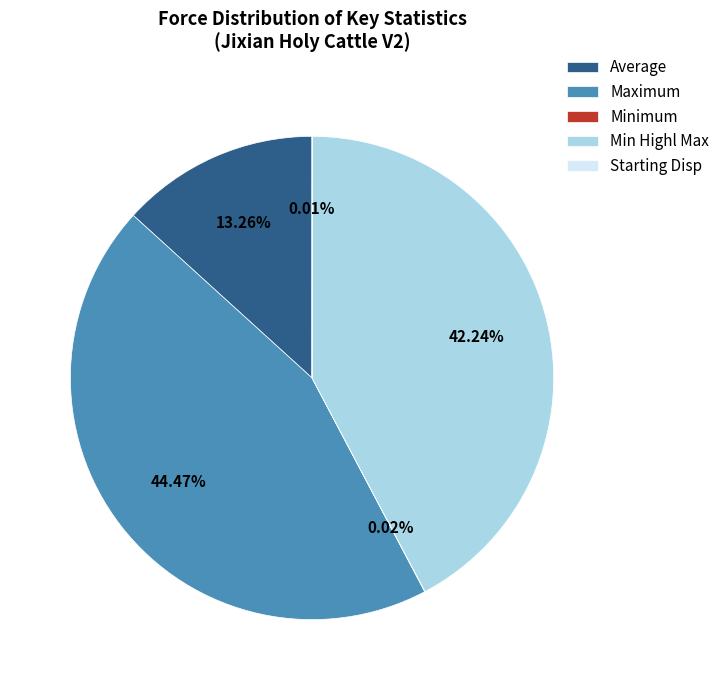

What portion of the pie excludes Maximum?

55.5%